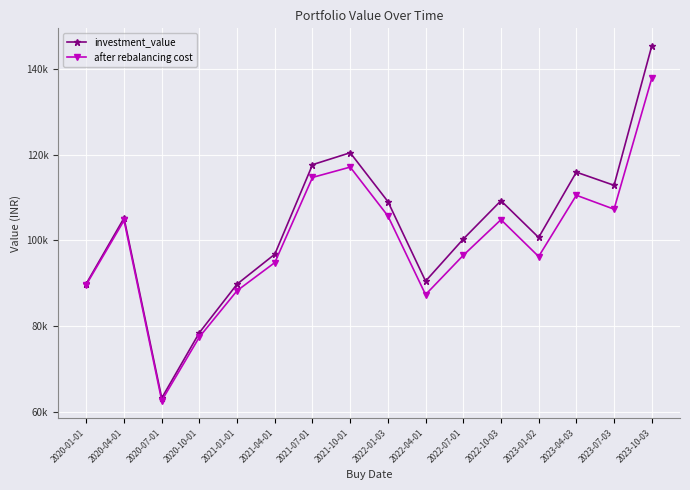

Which label corresponds to the largest value in the chart?

2023-10-03